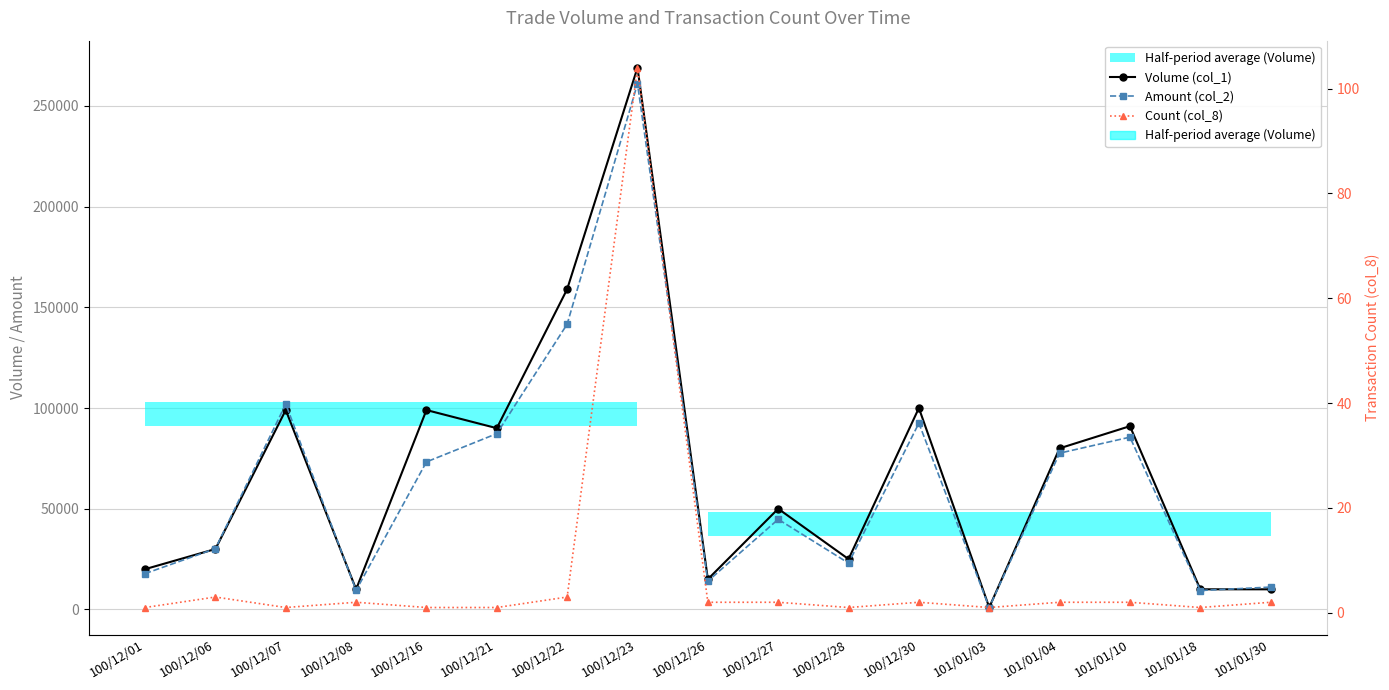

In Amount (col_2), how many points are higher than both neighbors (excluding endpoints)?

5